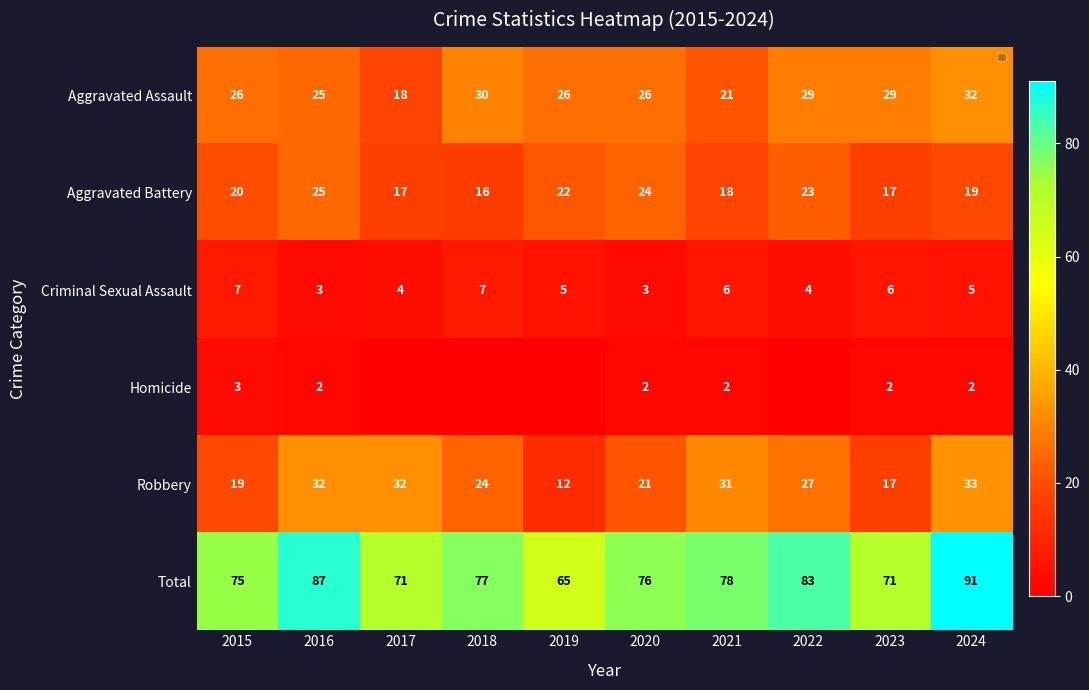

How many categories are shown in the chart?

10